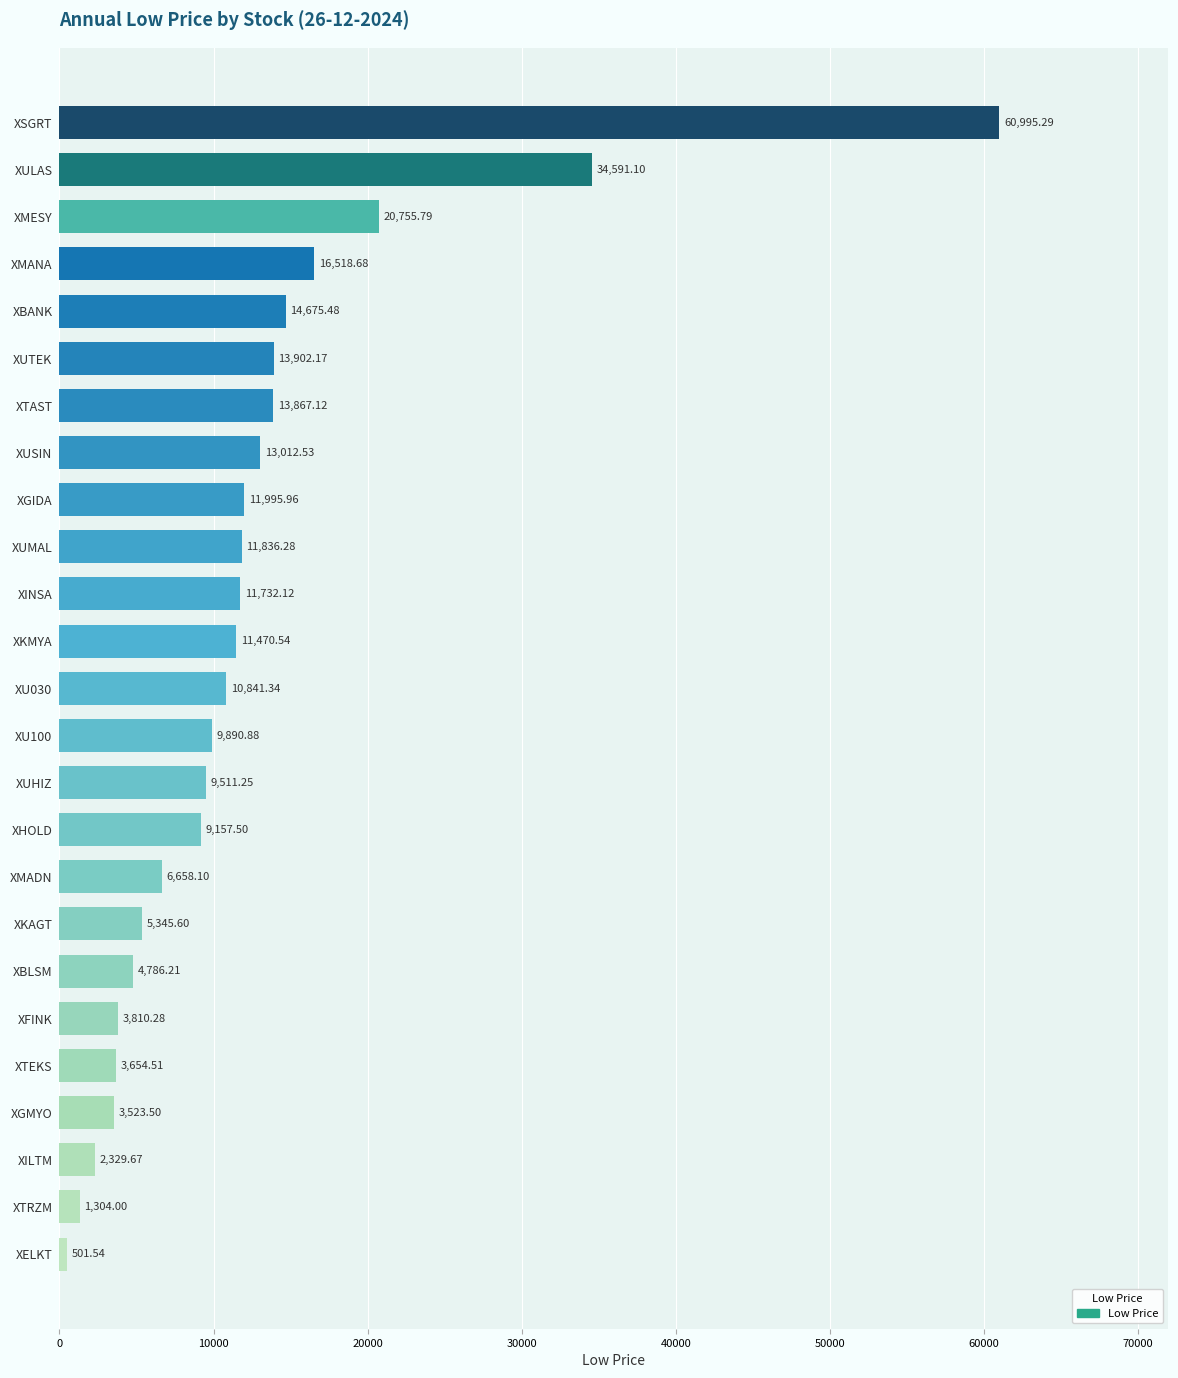

What is the label of the 18th bar from the bottom?

XUSIN